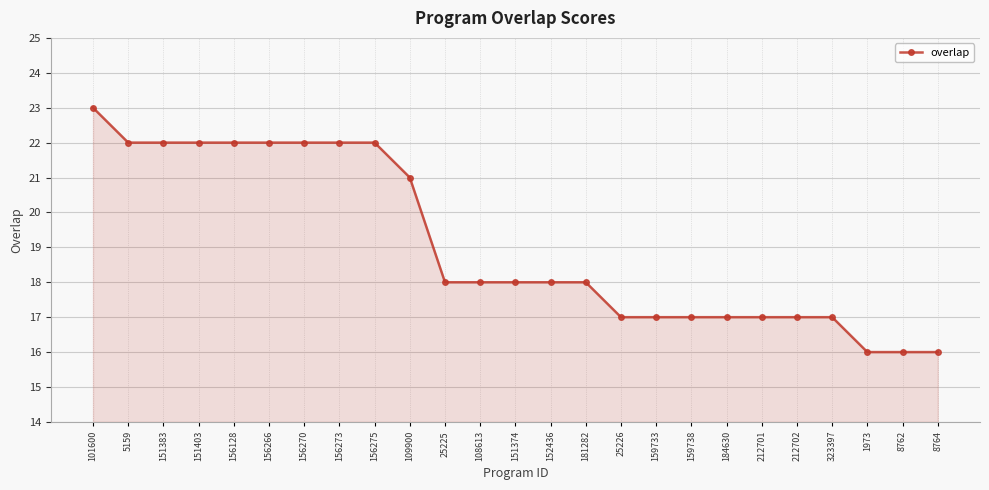

What is the greatest value displayed?

23